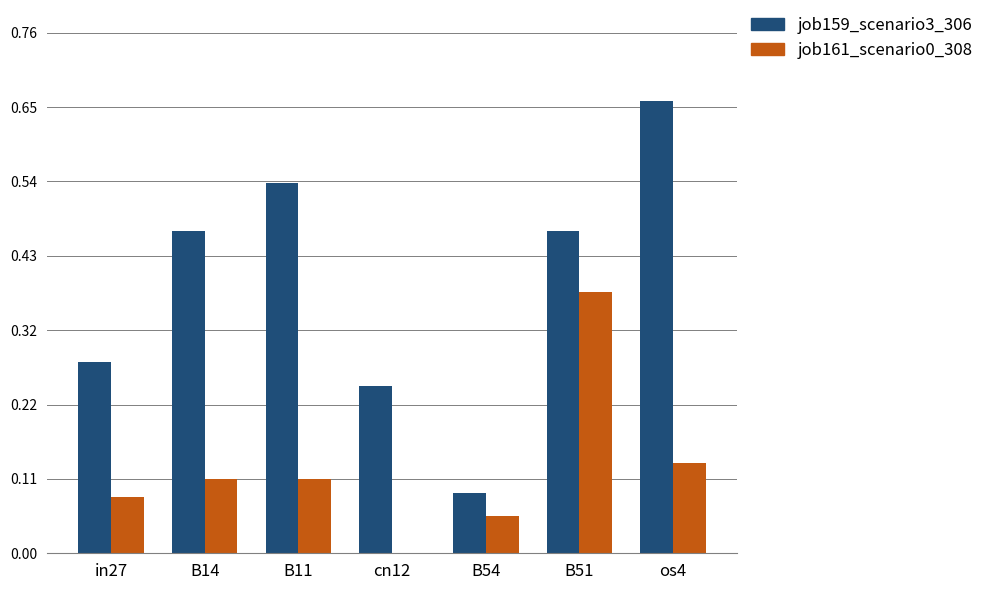

Is it true that job159_scenario3_306 equals 0.8 at B11?

False